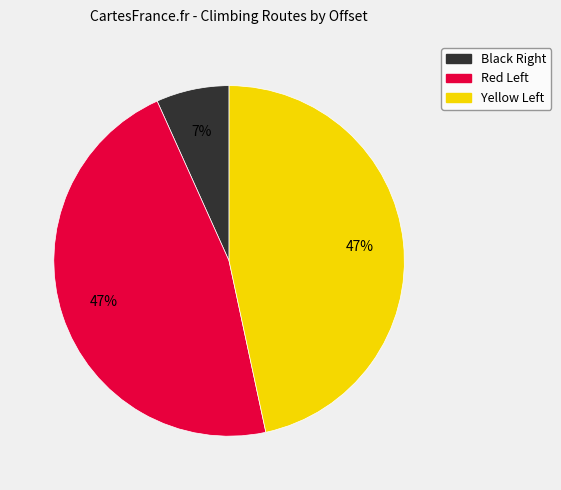

Which category has the smallest portion of the pie?

Black Right